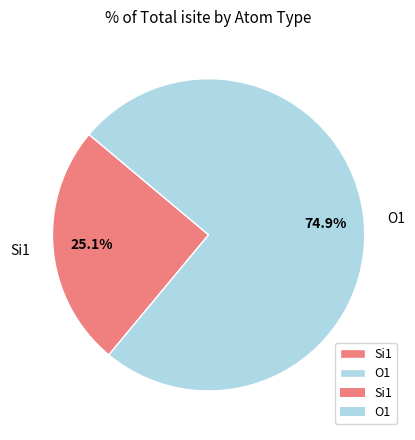

Is there a majority slice in this chart?

Yes